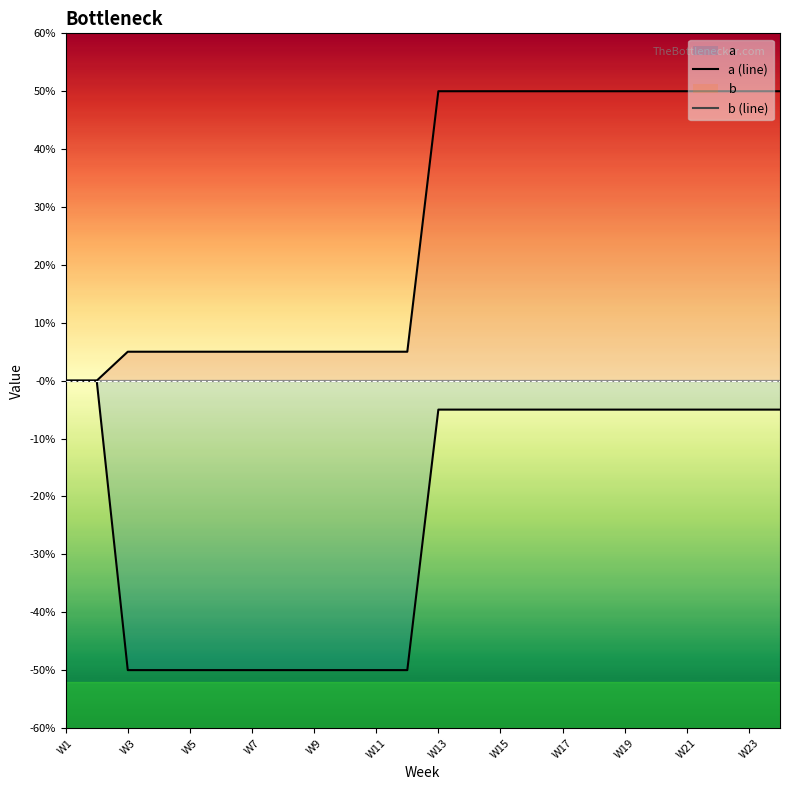

At which category is the sum across all series the highest?

W13